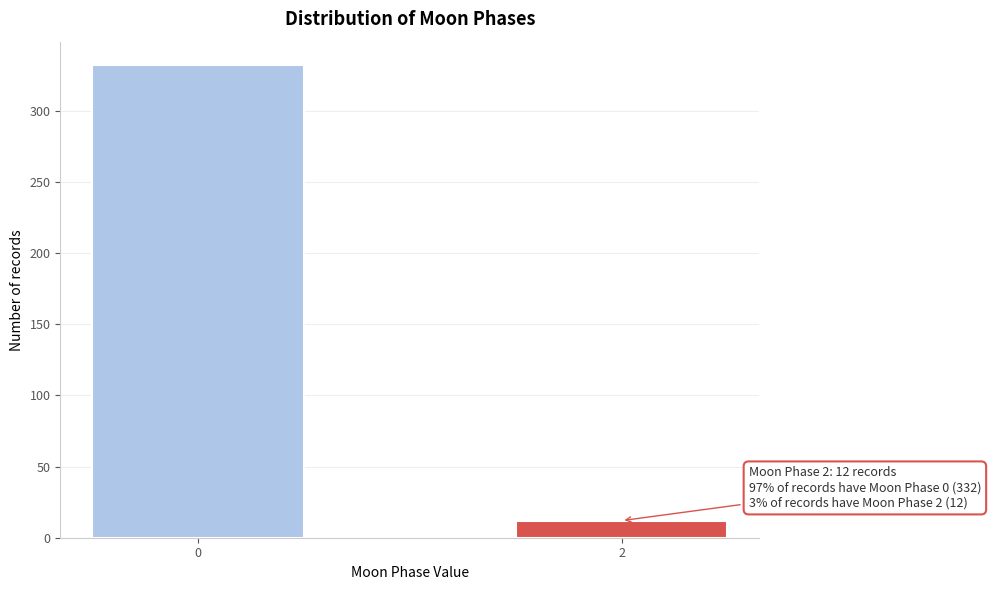

Reading left to right, transcribe all the data shown in this chart.

332	12